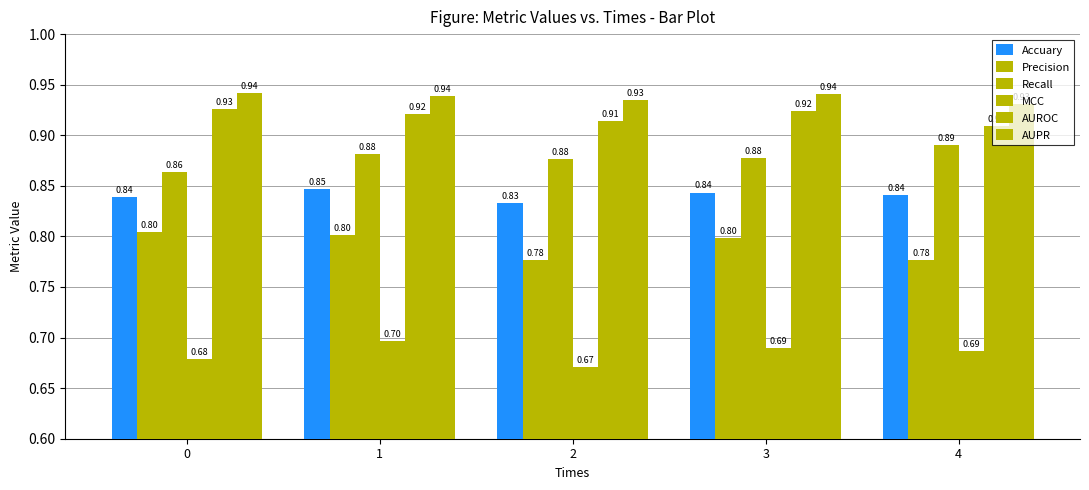

Count the number of data series in this chart.

6